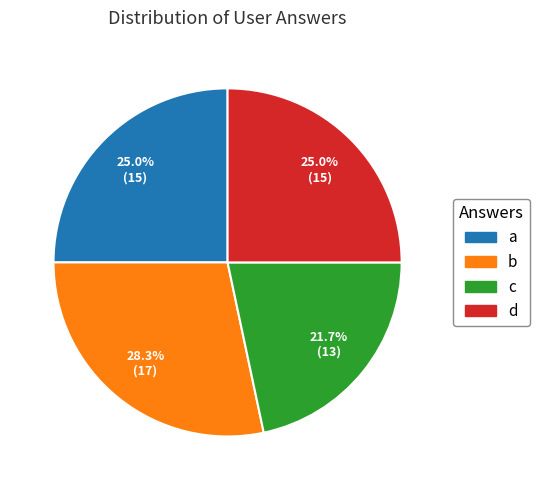

Which has a higher value, a or c?

a